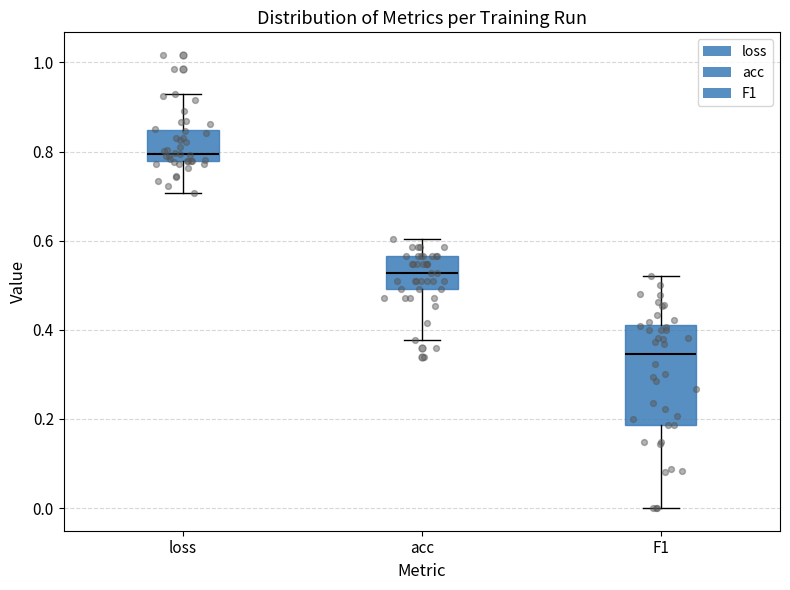

Reading left to right, transcribe this box plot: for each box, give where its median line is, the range the box spans, and where its two whiskers end, as read against the y-axis. The values are not printed on the chart, so give them approximately, as read against the axis.

loss: median 0.80, box 0.78 to 0.84, whiskers 0.70 to 0.92
acc: median 0.52, box 0.50 to 0.56, whiskers 0.38 to 0.60
F1: median 0.34, box 0.18 to 0.42, whiskers 0.00 to 0.52